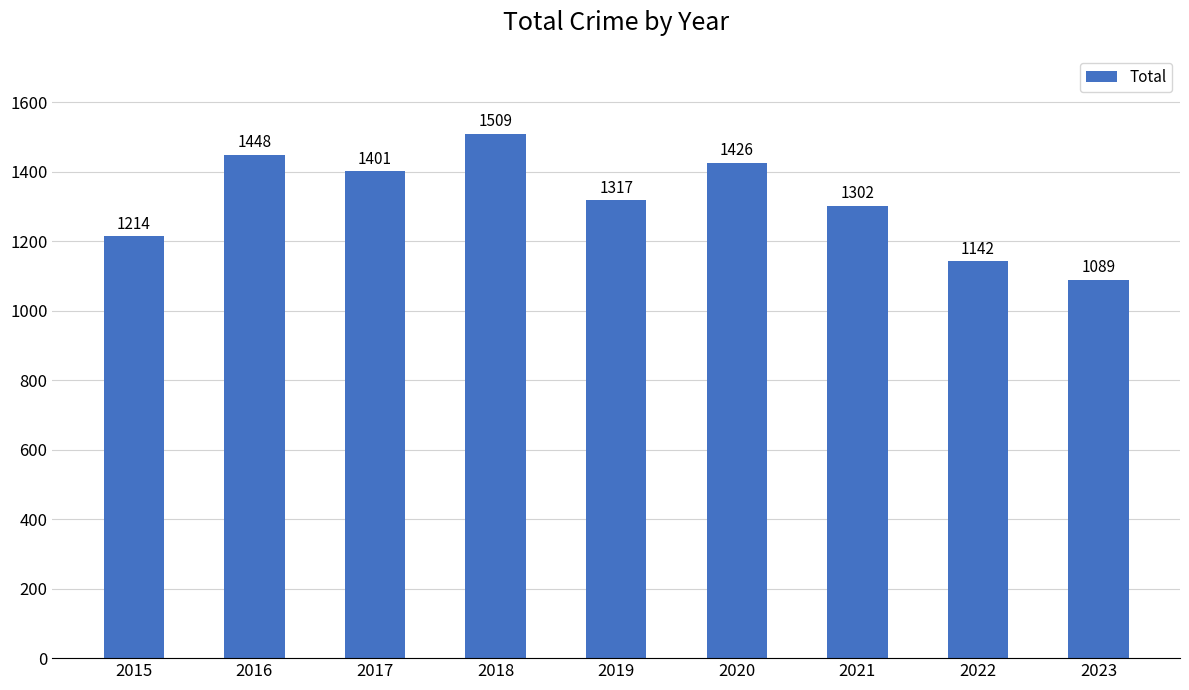

Rank the categories by value from highest to lowest.

2018, 2016, 2020, 2017, 2019, 2021, 2015, 2022, 2023